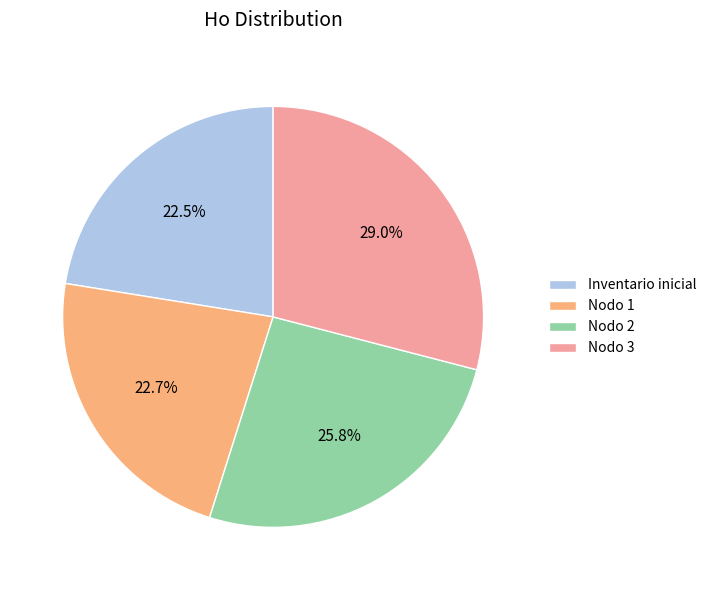

Which category has the biggest portion of the pie?

Nodo 3